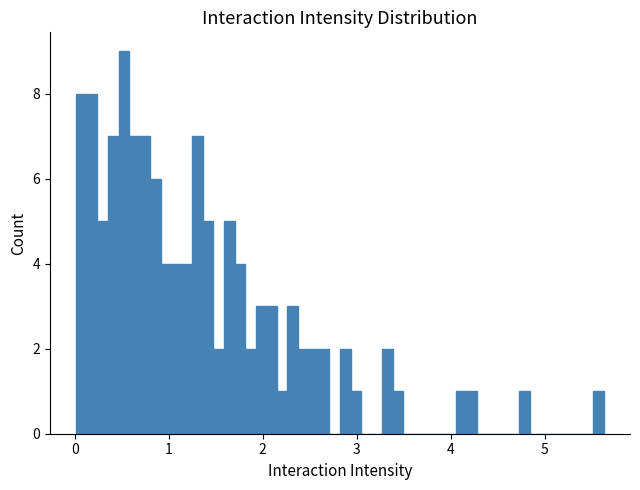

Around what value on the x-axis is the tallest bar? Give the approximate position of its centre, as read against the axis.

0.5